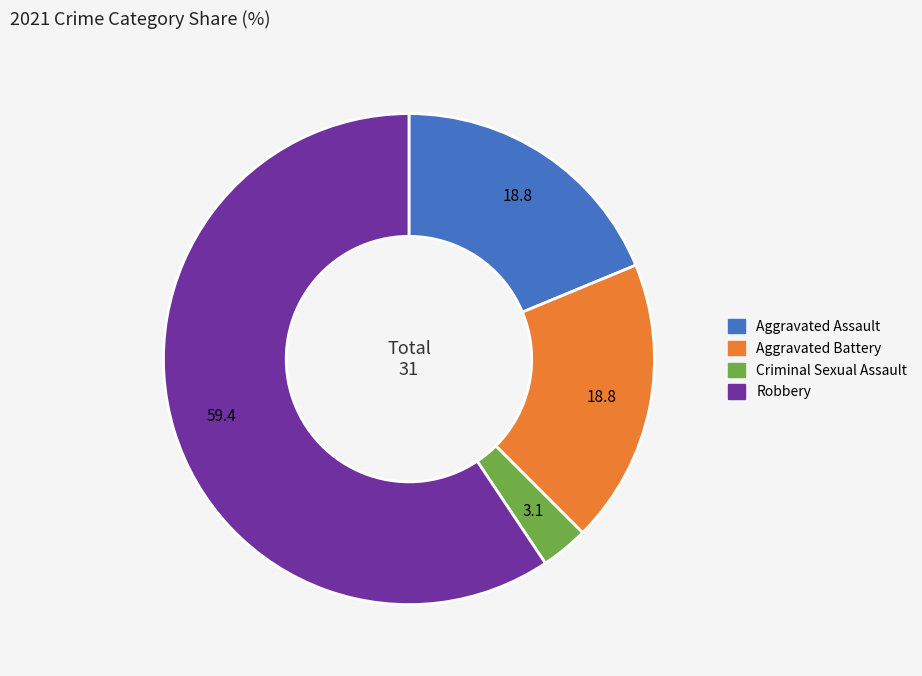

Which has a higher value, Robbery or Aggravated Battery?

Robbery